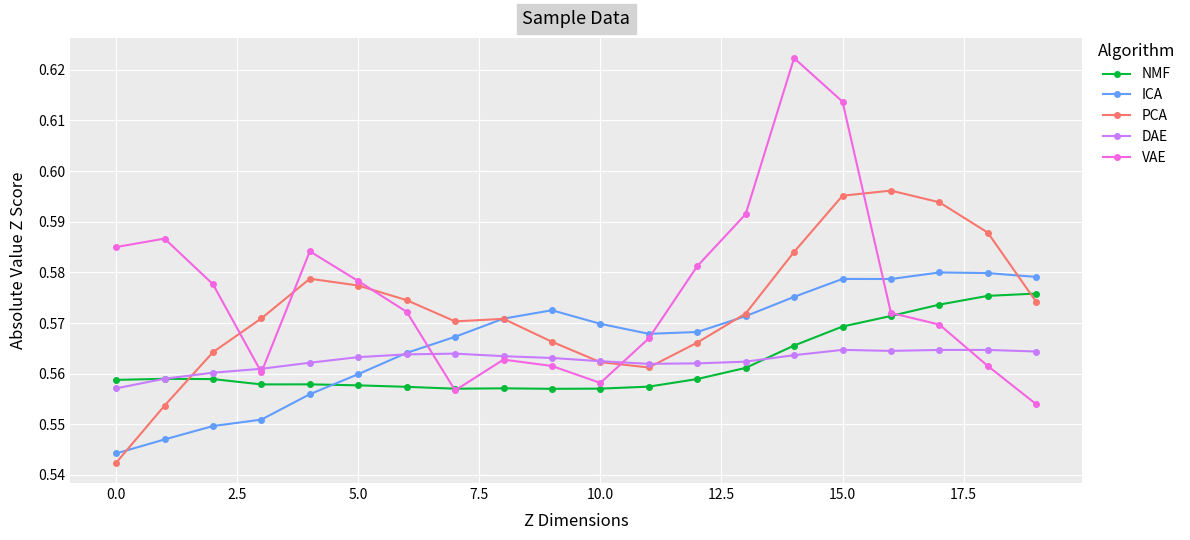

Which series has the largest range (max minus min)?

VAE